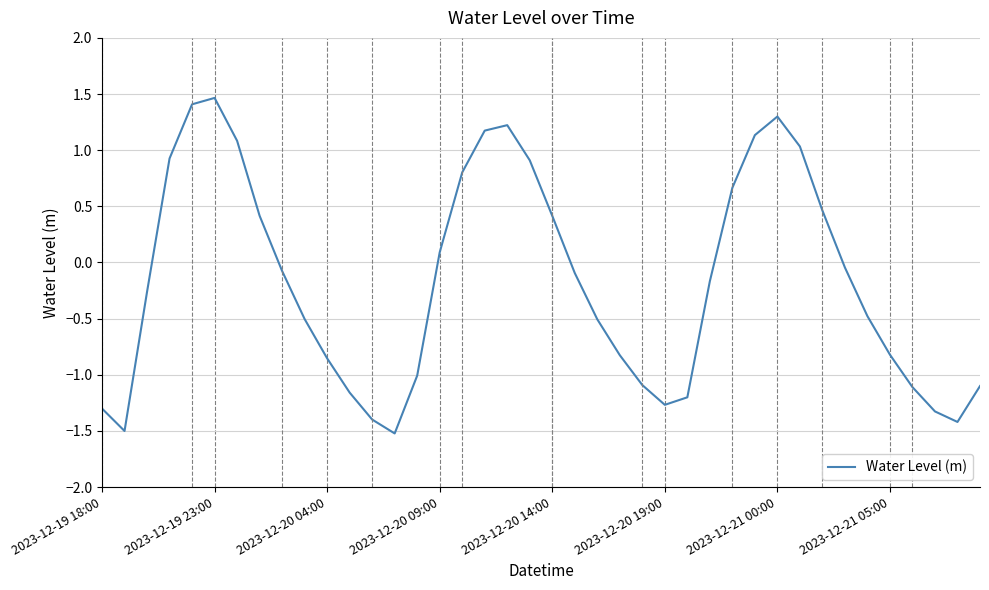

What is the difference between the maximum and minimum values?

3.0